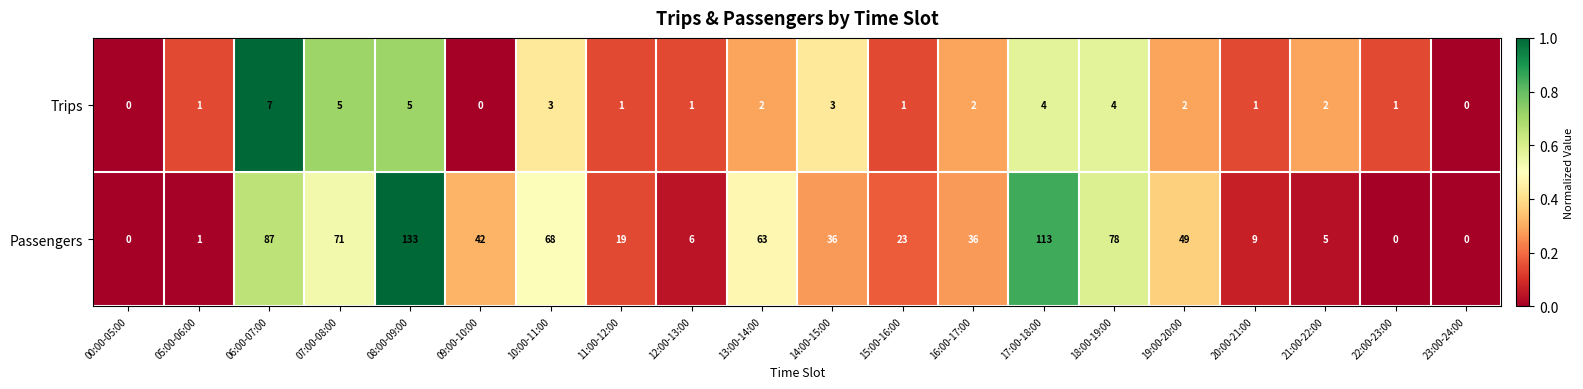

Is it true that Trips equals 3 at 10:00-11:00?

True